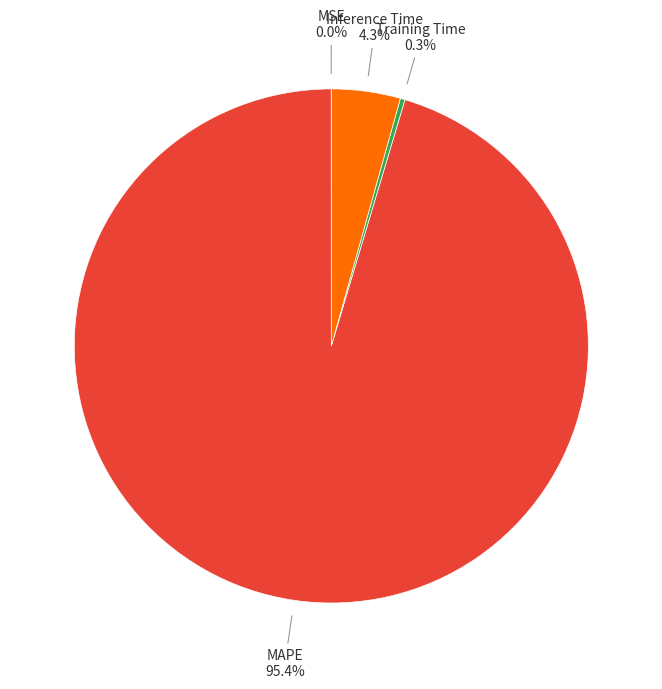

Is there any slice that represents more than half of the pie?

Yes